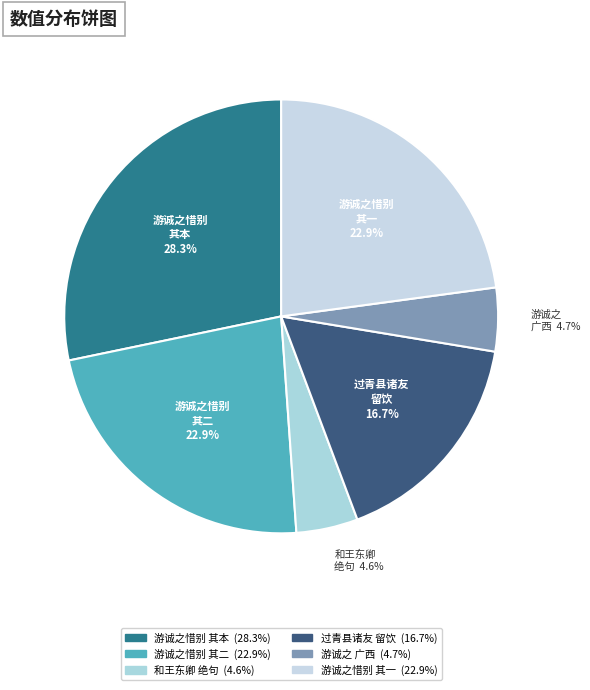

How many segments does this pie chart have?

6